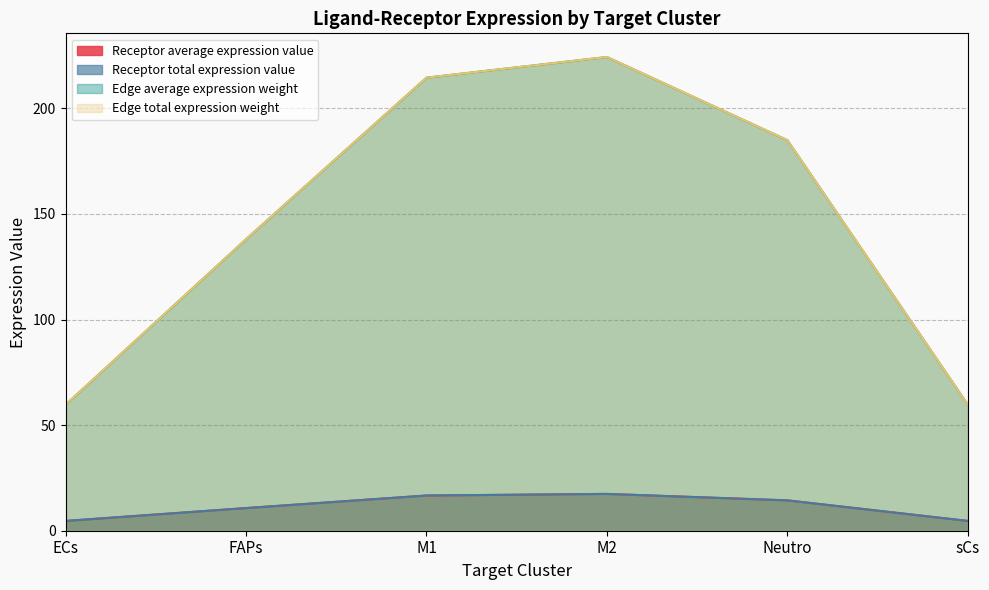

What value does the Edge average expression weight series have at FAPs?

138.0